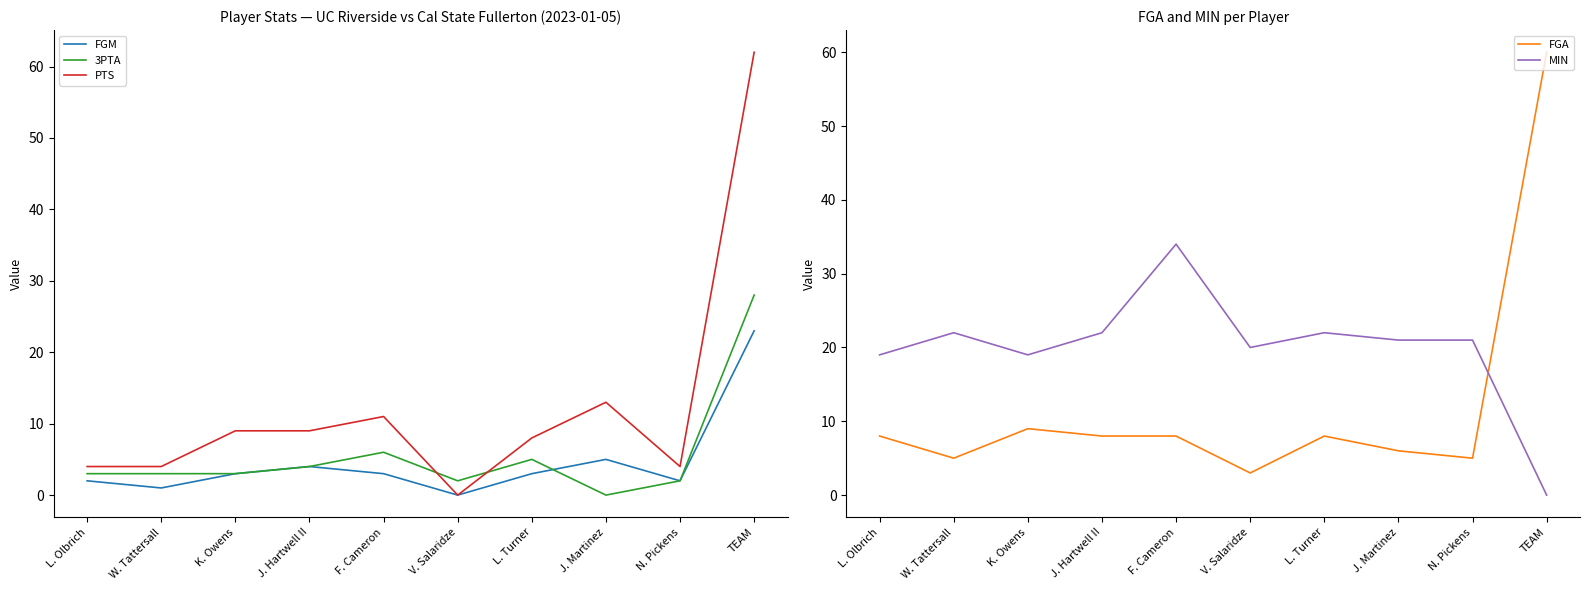

What is the average value of the PTS series?

12